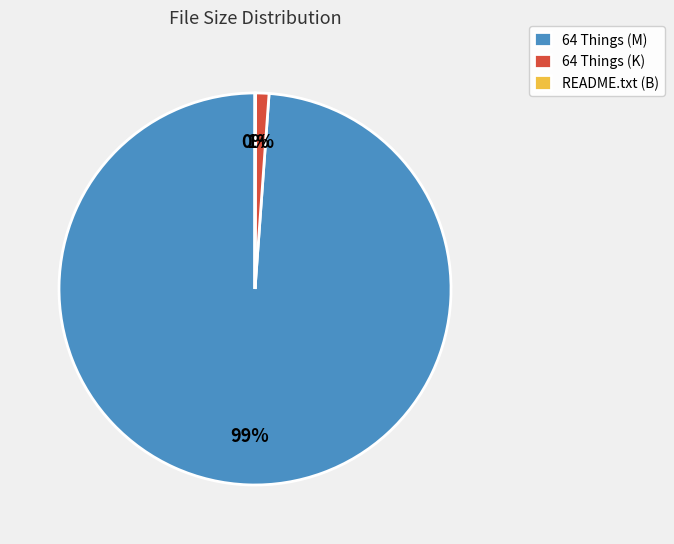

Between 64 Things (K) and 64 Things (M), which is larger?

64 Things (M)